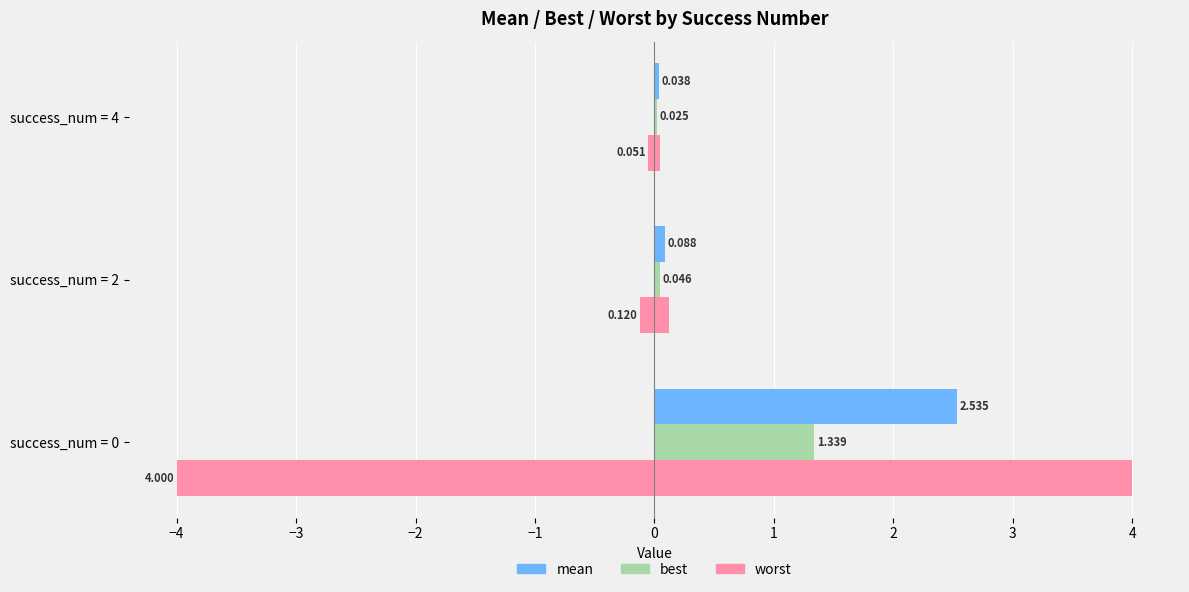

List the series in order of their peak value, highest first.

worst, mean, best